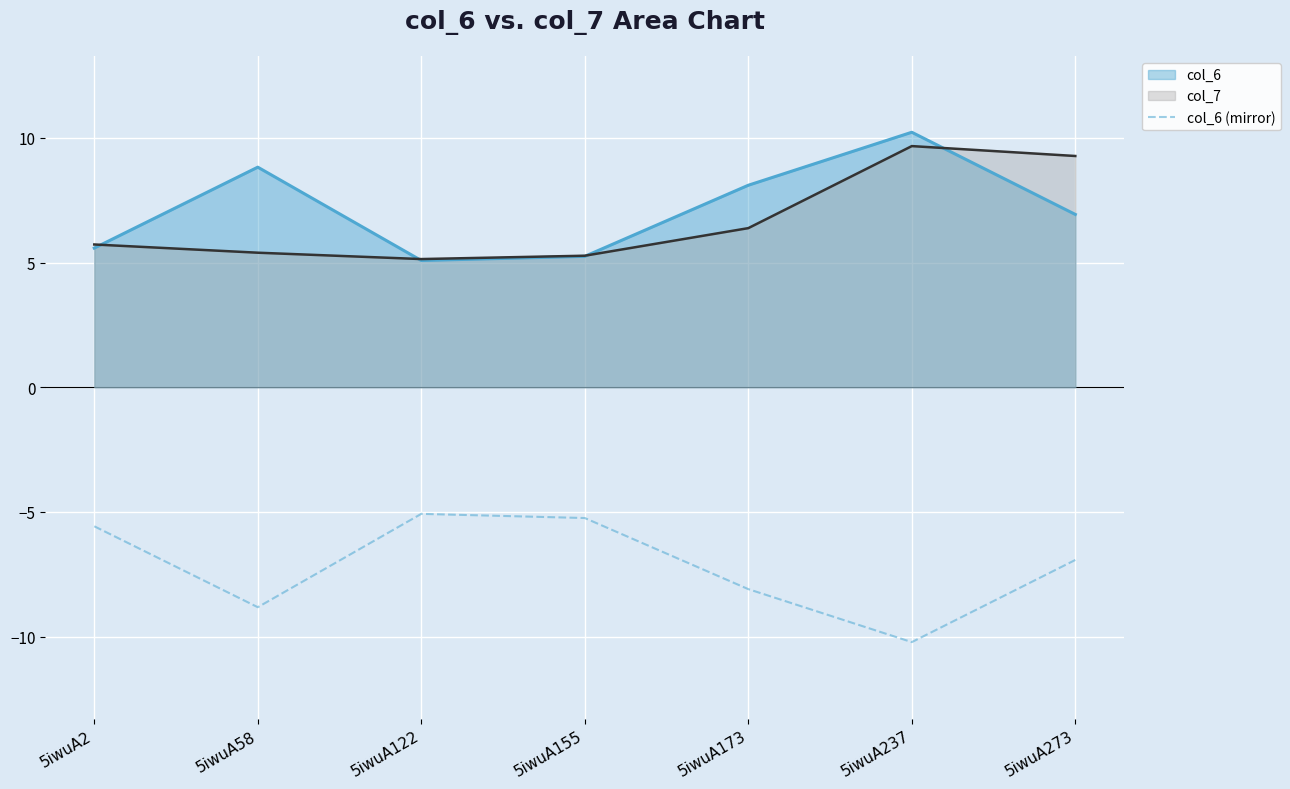

What is the greatest value displayed?

10.2